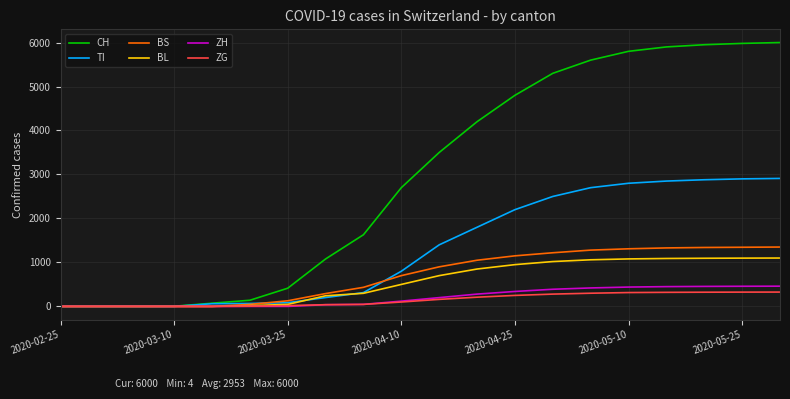

What is the highest value of the CH series?

6000